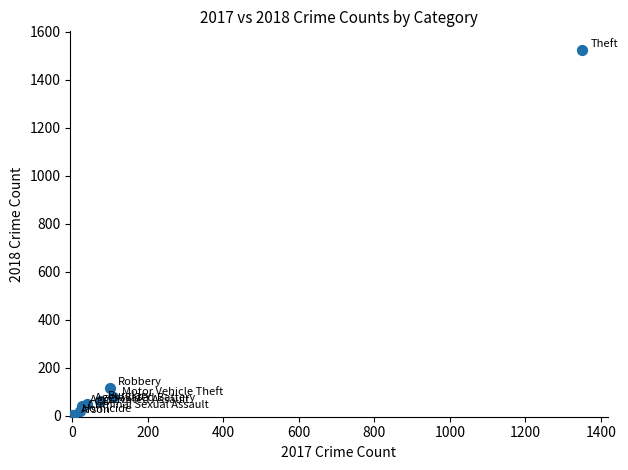

What Y value in the scatter plot is closest to 763?

114